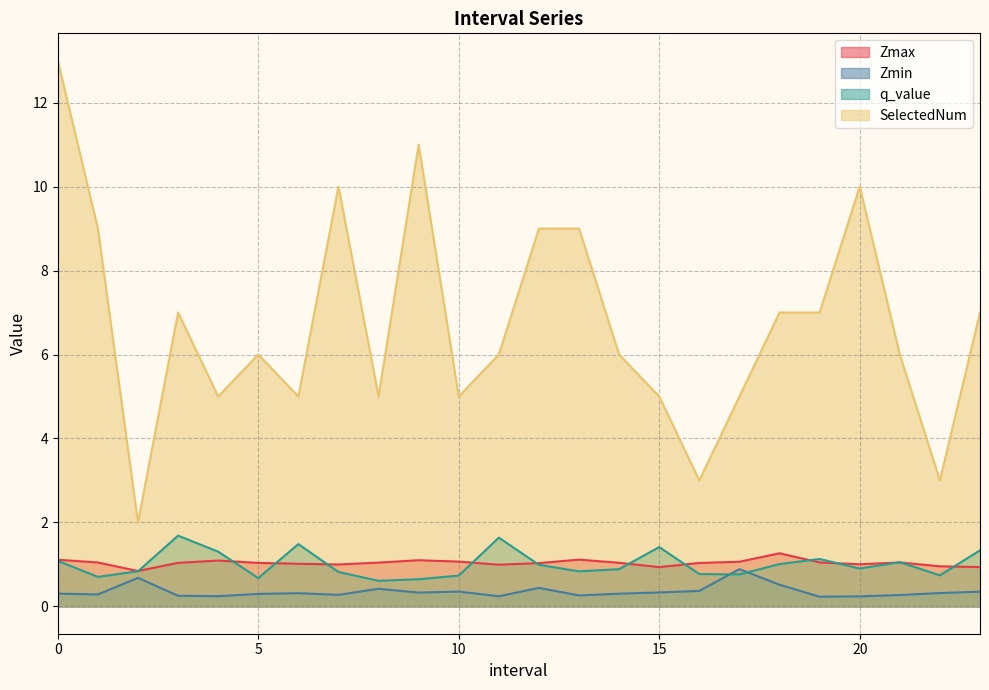

Count the number of data series in this chart.

4